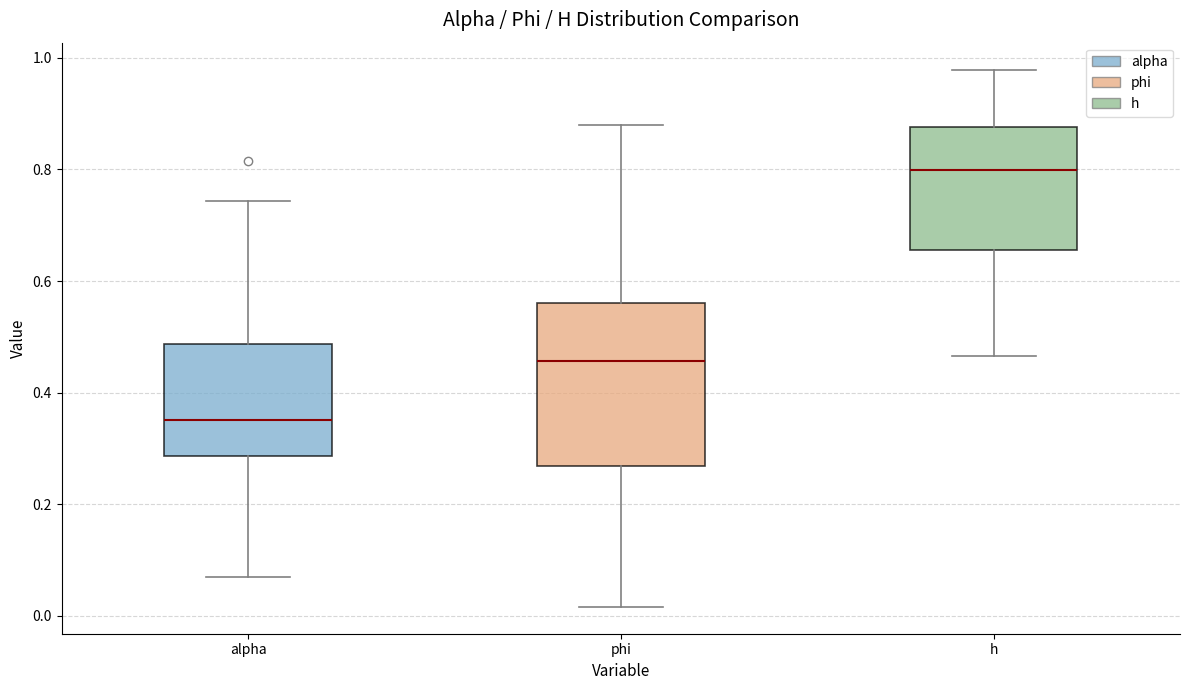

Reading left to right, transcribe this box plot: for each box, give where its median line is, the range the box spans, and where its two whiskers end, as read against the y-axis. The values are not printed on the chart, so give them approximately, as read against the axis.

alpha: median 0.36, box 0.28 to 0.48, whiskers 0.06 to 0.74
phi: median 0.46, box 0.26 to 0.56, whiskers 0.02 to 0.88
h: median 0.80, box 0.66 to 0.88, whiskers 0.46 to 0.98